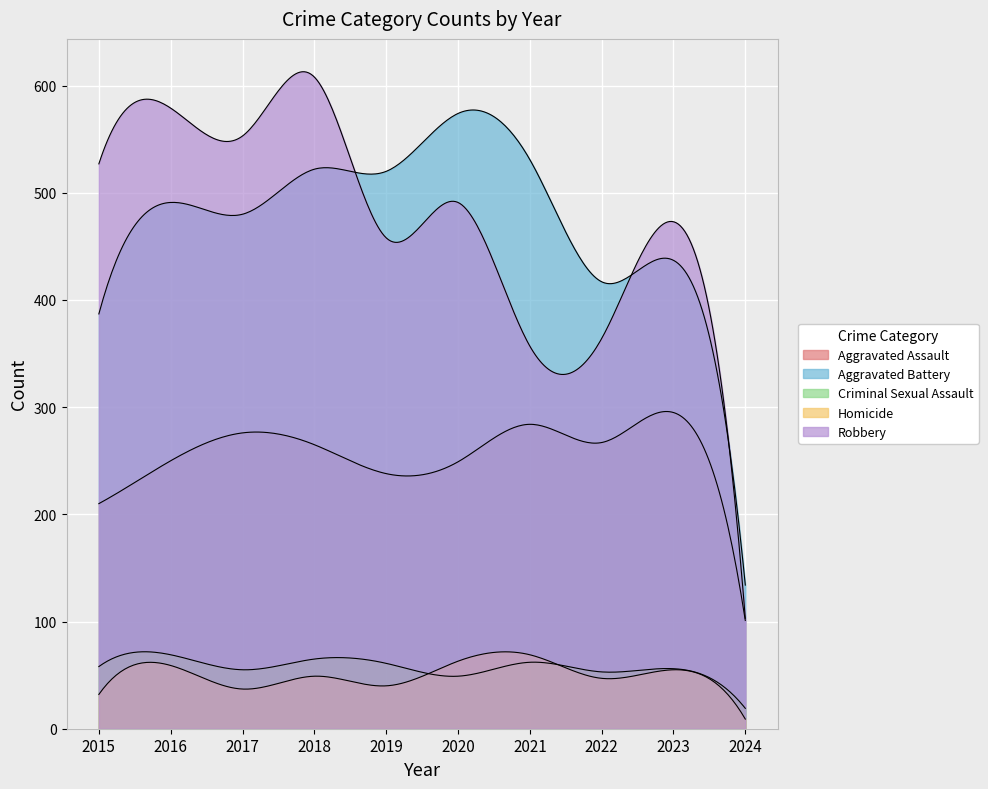

Reading left to right, what are all the values shown in this chart?

Aggravated Assault: 210	250	276	265	238	249	284	267	295	101
Aggravated Battery: 387	491	480	522	520	574	531	417	437	134
Criminal Sexual Assault: 58	69	55	65	61	49	62	53	56	19
Homicide: 32	59	37	49	40	63	69	47	55	9
Robbery: 527	579	553	608	458	491	357	364	473	103